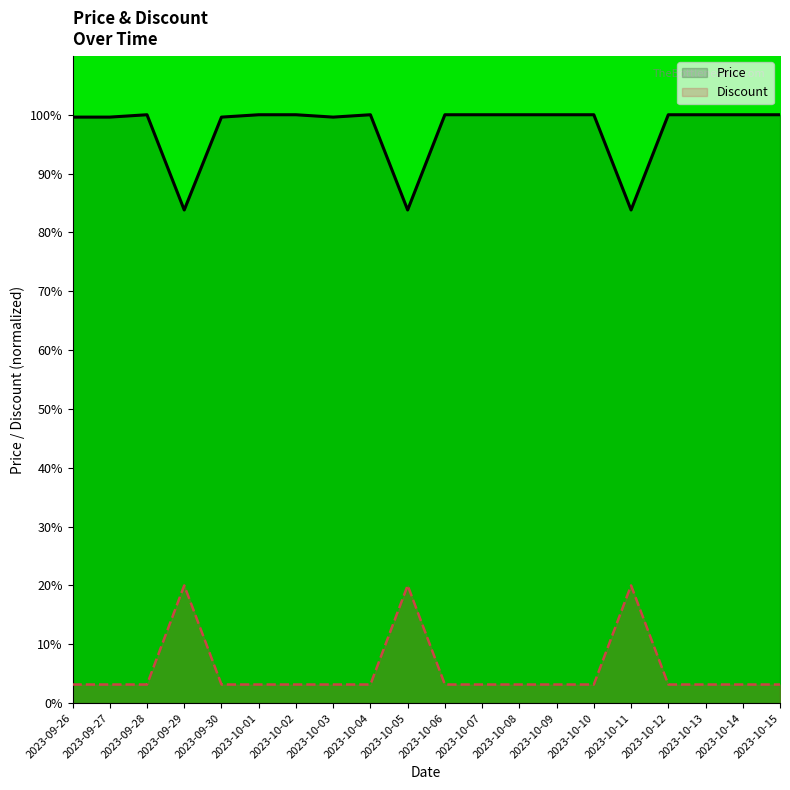

At which category does Price reach its first local valley?

2023-09-29